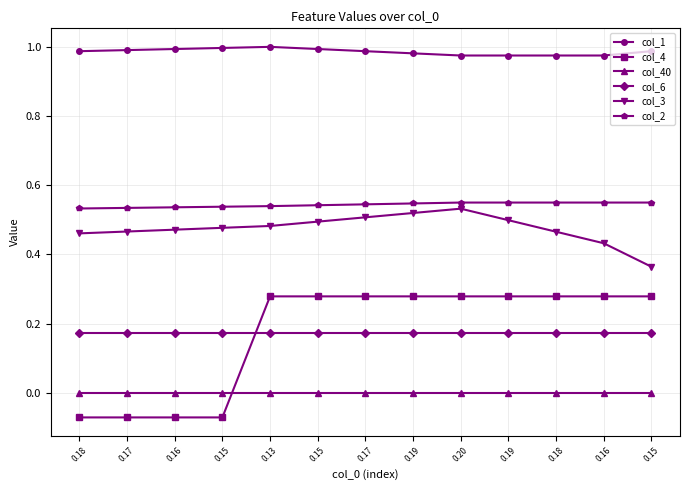

Is this an area chart (filled region under the line)?

No